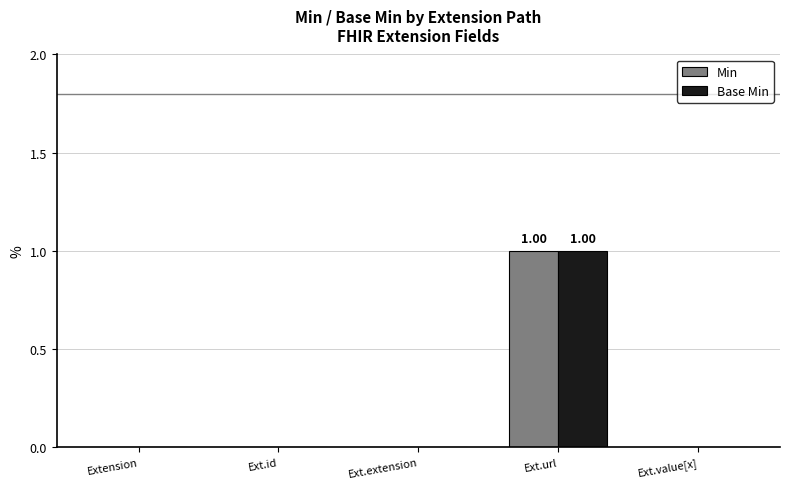

Which category has the highest value in the Min series?

Ext.url